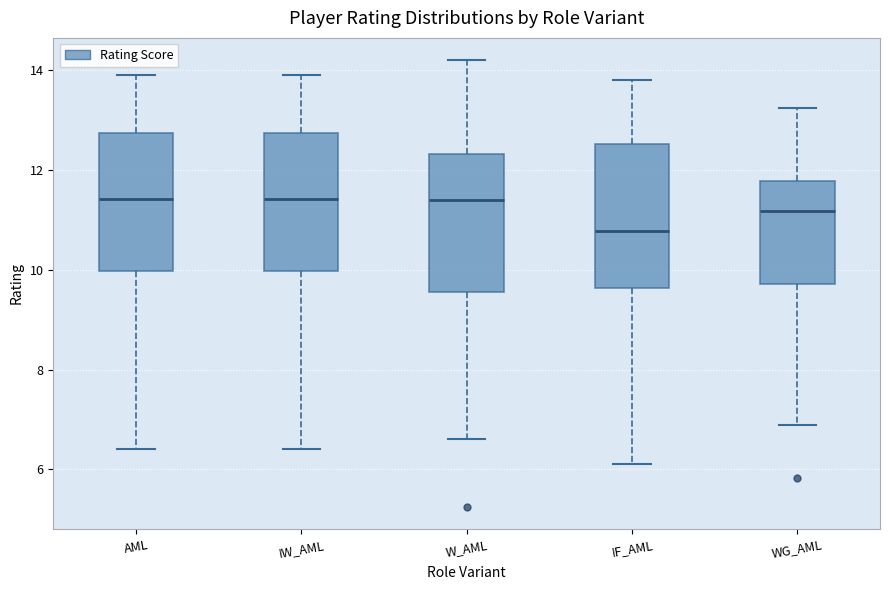

Reading left to right, transcribe this box plot: for each box, give where its median line is, the range the box spans, and where its two whiskers end, as read against the y-axis. The values are not printed on the chart, so give them approximately, as read against the axis.

AML: median 11.4, box 10.0 to 12.8, whiskers 6.4 to 14.0
IW_AML: median 11.4, box 10.0 to 12.8, whiskers 6.4 to 14.0
W_AML: median 11.4, box 9.6 to 12.4, whiskers 6.6 to 14.2
IF_AML: median 10.8, box 9.6 to 12.6, whiskers 6.2 to 13.8
WG_AML: median 11.2, box 9.8 to 11.8, whiskers 6.8 to 13.2